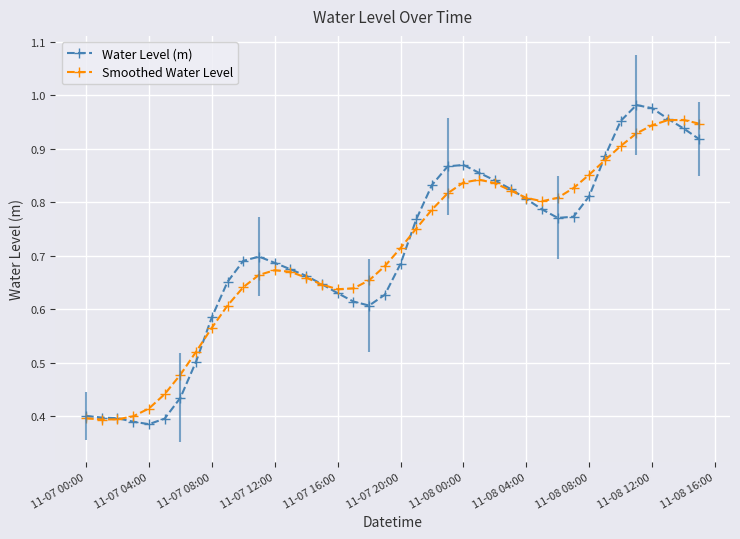

At how many categories does at least one series exceed 0?

40